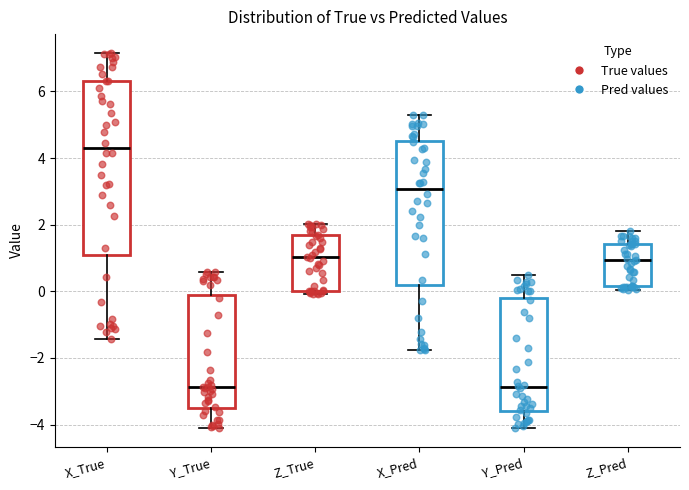

Reading left to right, transcribe this box plot: for each box, give where its median line is, the range the box spans, and where its two whiskers end, as read against the y-axis. The values are not printed on the chart, so give them approximately, as read against the axis.

X_True: median 4.4, box 1.0 to 6.4, whiskers -1.4 to 7.2
Y_True: median -2.8, box -3.4 to -0.2, whiskers -4.0 to 0.6
Z_True: median 1.0, box 0.0 to 1.6, whiskers 0.0 (just below the box's lower edge) to 2.0
X_Pred: median 3.0, box 0.2 to 4.6, whiskers -1.8 to 5.4
Y_Pred: median -2.8, box -3.6 to -0.2, whiskers -4.2 to 0.4
Z_Pred: median 1.0, box 0.2 to 1.4, whiskers 0.0 to 1.8